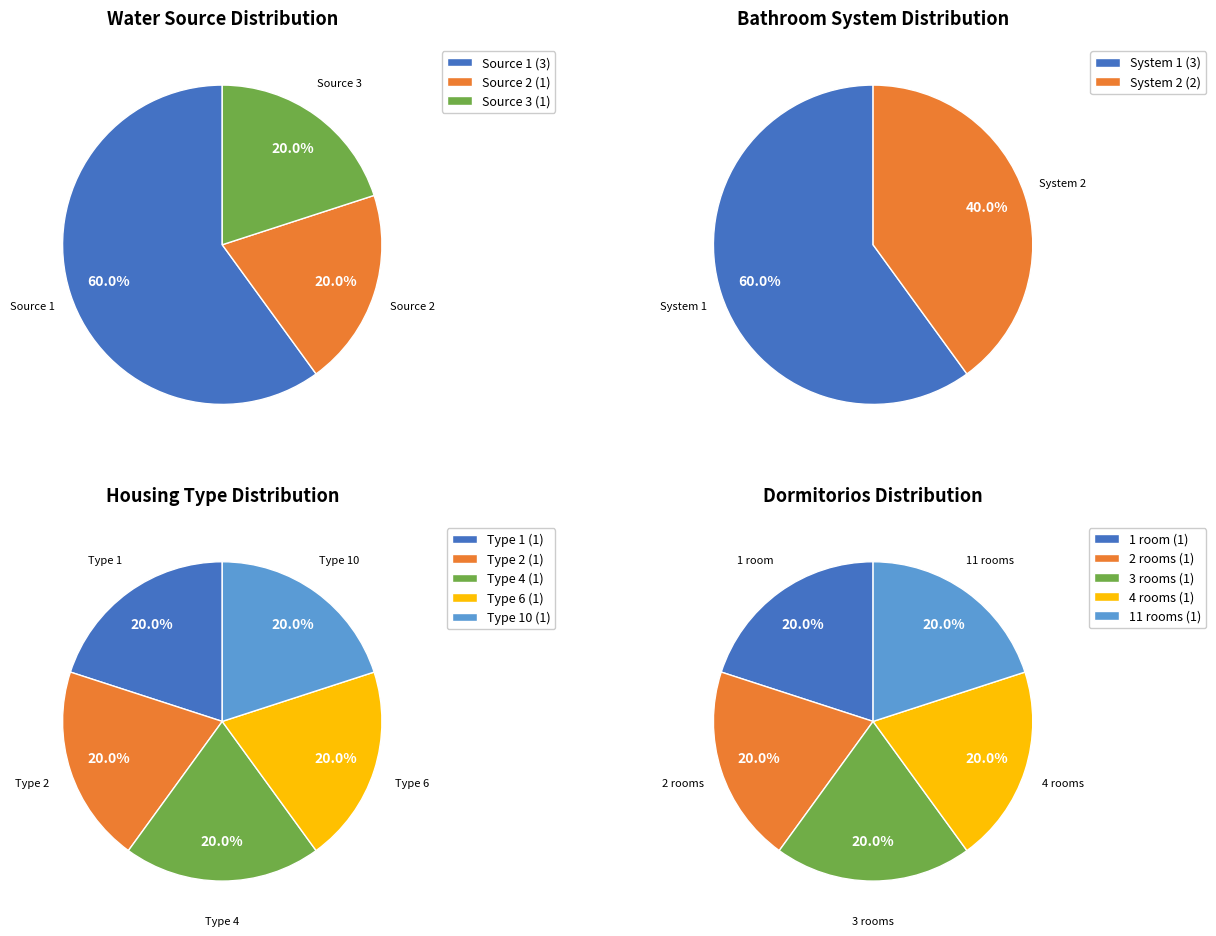

How many segments does this pie chart have?

5